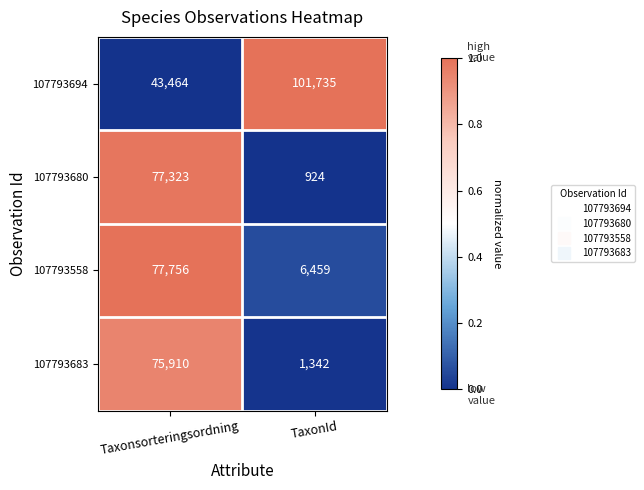

What is the total value across all series at TaxonId?

110460